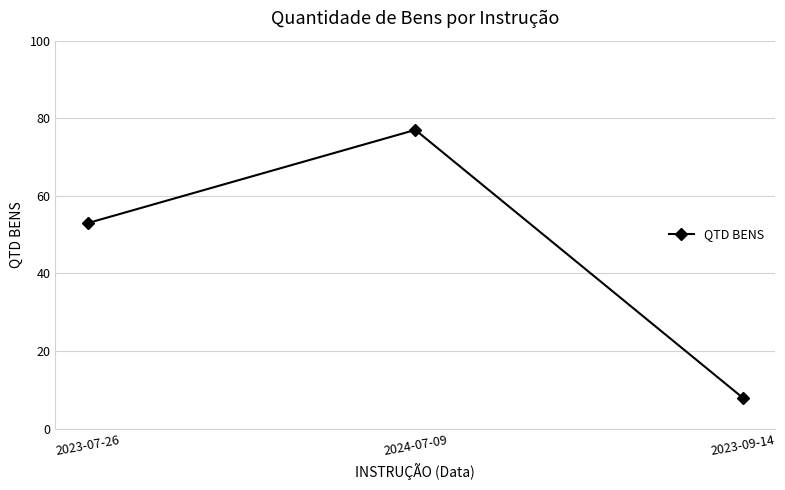

What is the average value?

46